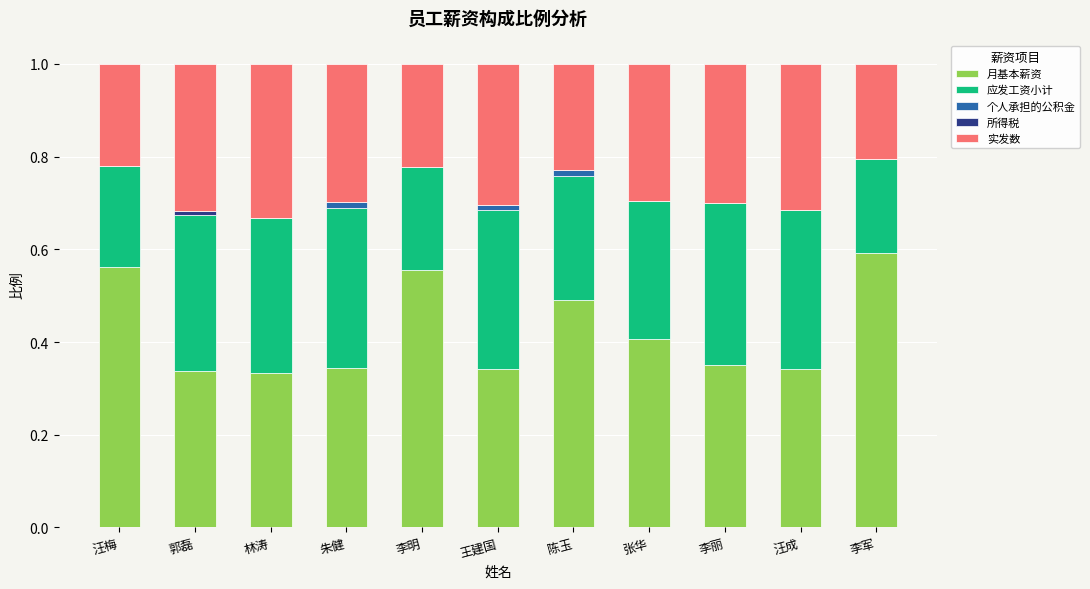

The value of 月基本薪资 at 汪成 is 0.5. True or false?

False